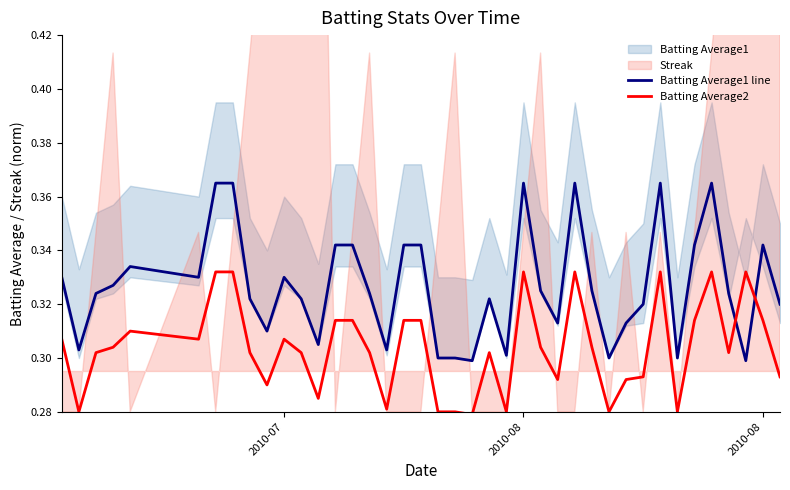

Which series has the largest total across all categories?

Batting Average1 line